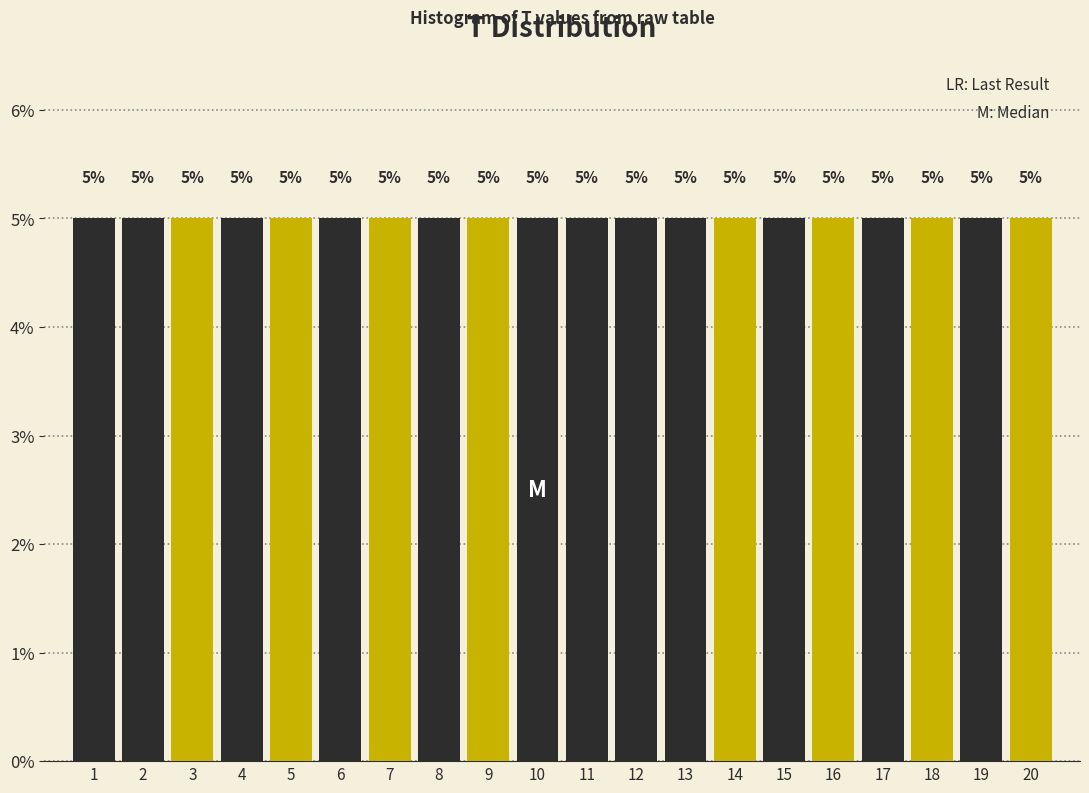

Reading left to right, list every bar in this chart as the range it spans on the x-axis followed by its height.

0.5 to 1.5: 5
1.5 to 2.5: 5
2.5 to 3.5: 5
3.5 to 4.5: 5
4.5 to 5.5: 5
5.5 to 6.5: 5
6.5 to 7.5: 5
7.5 to 8.5: 5
8.5 to 9.5: 5
9.5 to 10.5: 5
10.5 to 11.5: 5
11.5 to 12.5: 5
12.5 to 13.5: 5
13.5 to 14.5: 5
14.5 to 15.5: 5
15.5 to 16.5: 5
16.5 to 17.5: 5
17.5 to 18.5: 5
18.5 to 19.5: 5
19.5 to 20.5: 5